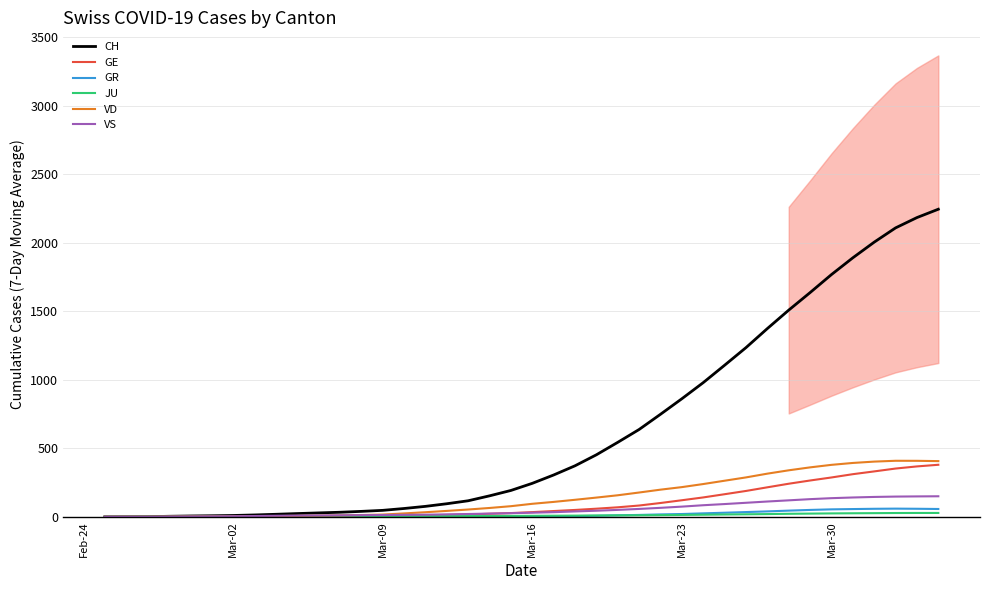

Reading left to right, extract all data points from this chart.

CH: 0.0	0.5	1.0	4.0	6.2	7.8	9.9	13.7	18.6	23.9	28.7	33.4	39.9	47.3	60.9	76.4	95.6	117.3	153.3	192.6	244.6	305.6	372.7	453.0	544.0	637.9	748.9	862.3	980.0	1107.0	1235.6	1374.7	1509.3	1637.4	1769.0	1891.4	2005.7	2109.9	2185.1	2246.1
GE: 0.0	0.5	0.7	1.0	1.4	1.7	1.9	2.4	2.9	3.4	4.1	4.7	5.6	7.0	9.0	11.3	13.9	17.6	22.4	27.4	34.4	42.3	50.3	59.4	69.6	82.6	101.0	121.1	141.7	165.1	189.0	215.6	241.7	265.3	287.4	311.4	331.7	352.6	368.1	380.1
GR: 0.0	0.0	0.0	0.0	0.0	0.0	0.0	0.0	0.0	0.0	0.0	0.0	0.0	0.0	0.0	0.0	0.0	0.0	0.9	0.9	2.1	3.4	5.3	7.9	11.3	13.9	17.7	20.6	25.4	30.0	34.9	39.7	45.3	50.4	54.6	56.7	58.7	59.9	58.9	57.3
JU: 0.0	0.0	0.3	0.5	0.6	0.7	0.7	0.9	1.0	1.1	1.7	2.3	2.9	3.4	4.0	4.7	5.3	5.7	6.1	6.7	7.3	8.1	8.9	9.7	10.6	11.3	12.6	13.9	15.4	17.1	18.6	20.1	22.1	23.6	25.0	26.0	26.9	27.9	28.3	28.3
VD: 0.0	0.0	0.0	1.0	1.6	2.0	2.6	3.7	5.3	7.3	8.9	10.6	13.1	16.4	25.0	33.7	43.3	53.4	64.7	77.7	95.1	109.0	124.4	140.6	157.4	177.6	198.4	217.0	239.4	263.7	287.9	315.3	339.7	361.1	379.6	393.4	403.3	409.3	409.0	406.9
VS: 0.0	0.0	0.0	1.5	2.4	3.2	4.1	5.9	7.7	9.3	10.1	11.0	12.3	13.3	14.4	15.6	18.0	20.6	23.7	26.6	30.1	34.0	39.4	44.6	50.7	57.7	65.7	74.6	84.7	93.3	102.6	111.9	120.4	129.1	136.3	141.3	145.3	147.9	149.1	150.1